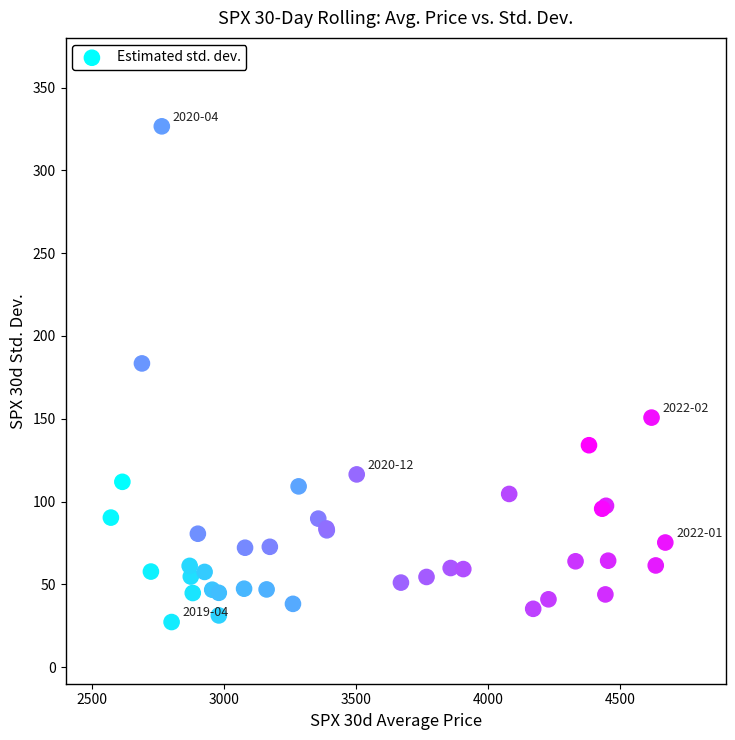

What Y value in the scatter plot is closest to 176?

183.4